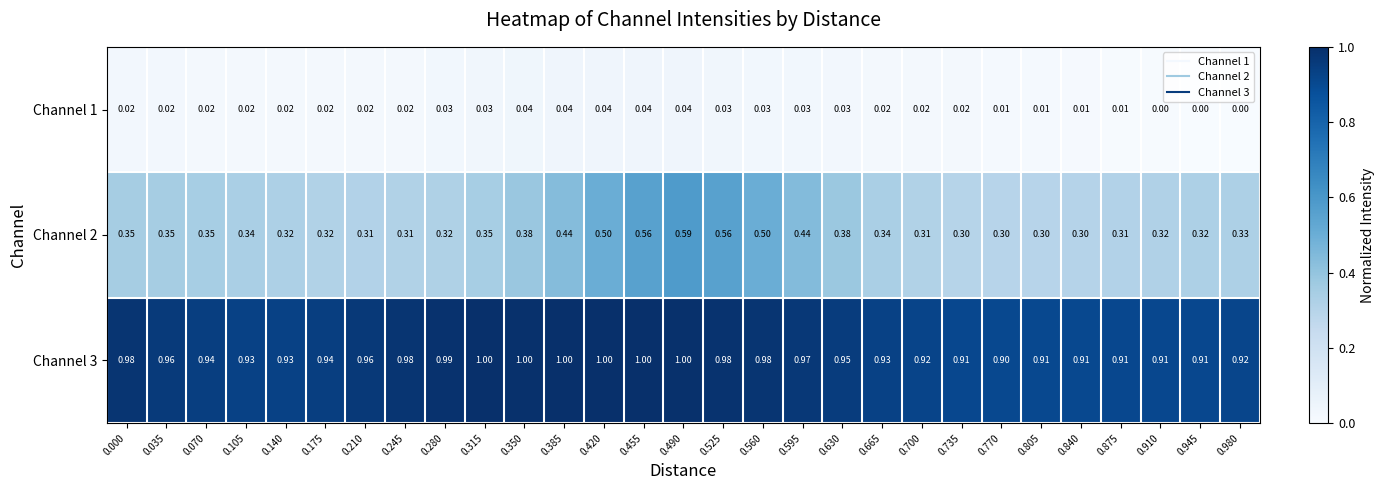

Is the value of Channel 1 at 0.700 greater than the value of Channel 3 at 0.280?

No